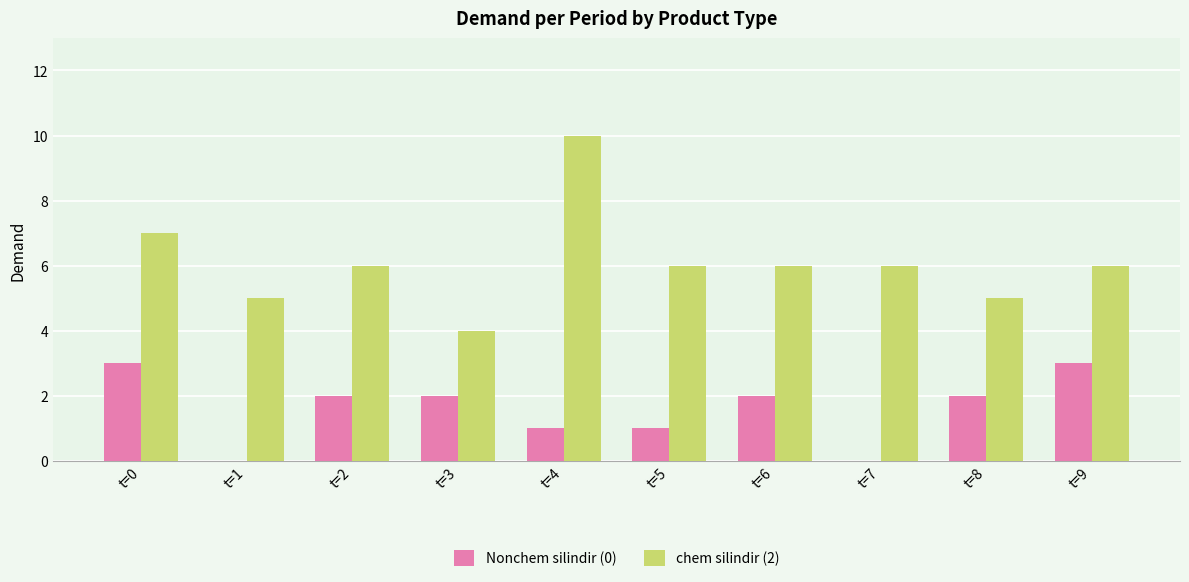

The value of Nonchem silindir (0) at t=5 is 1. True or false?

True